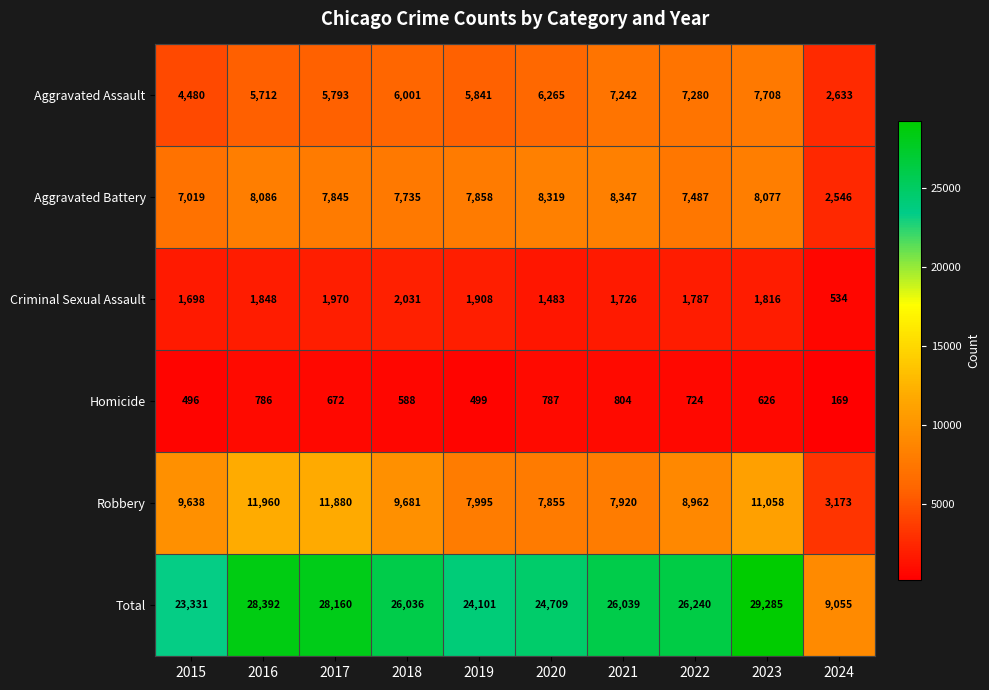

Read the Aggravated Assault value at 2019.

5841